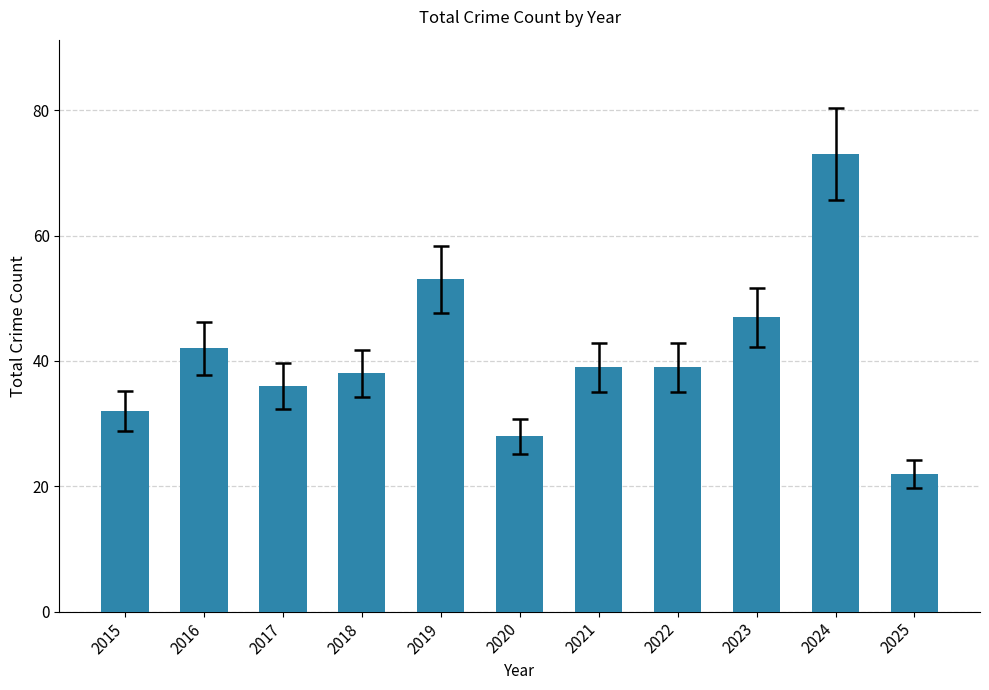

What is the average value?

41